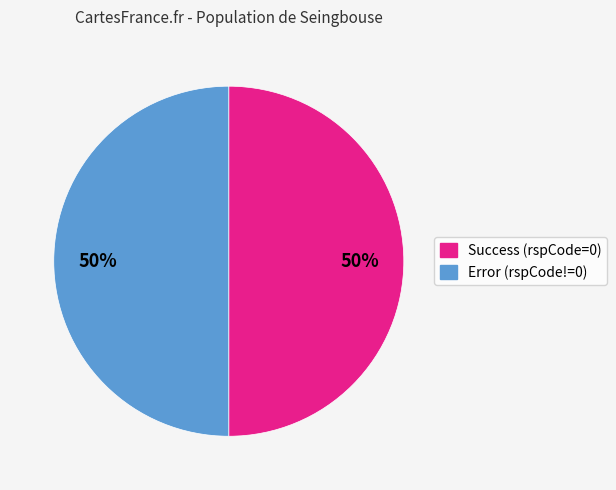

To the nearest percent, what portion does Error (rspCode!=0) represent?

50%